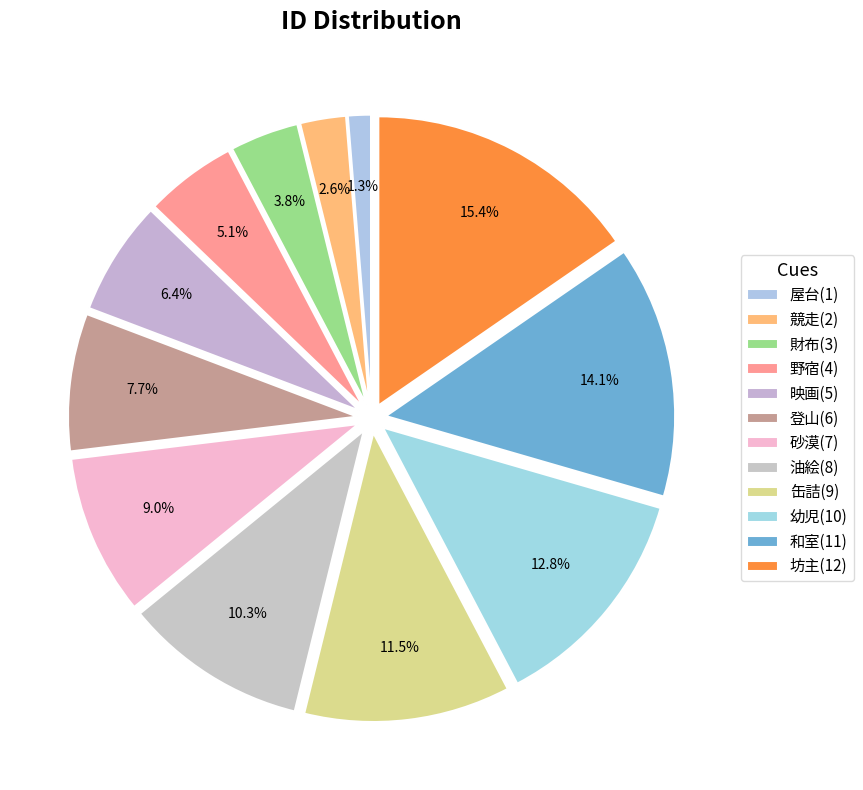

Count the number of slices in the pie.

12